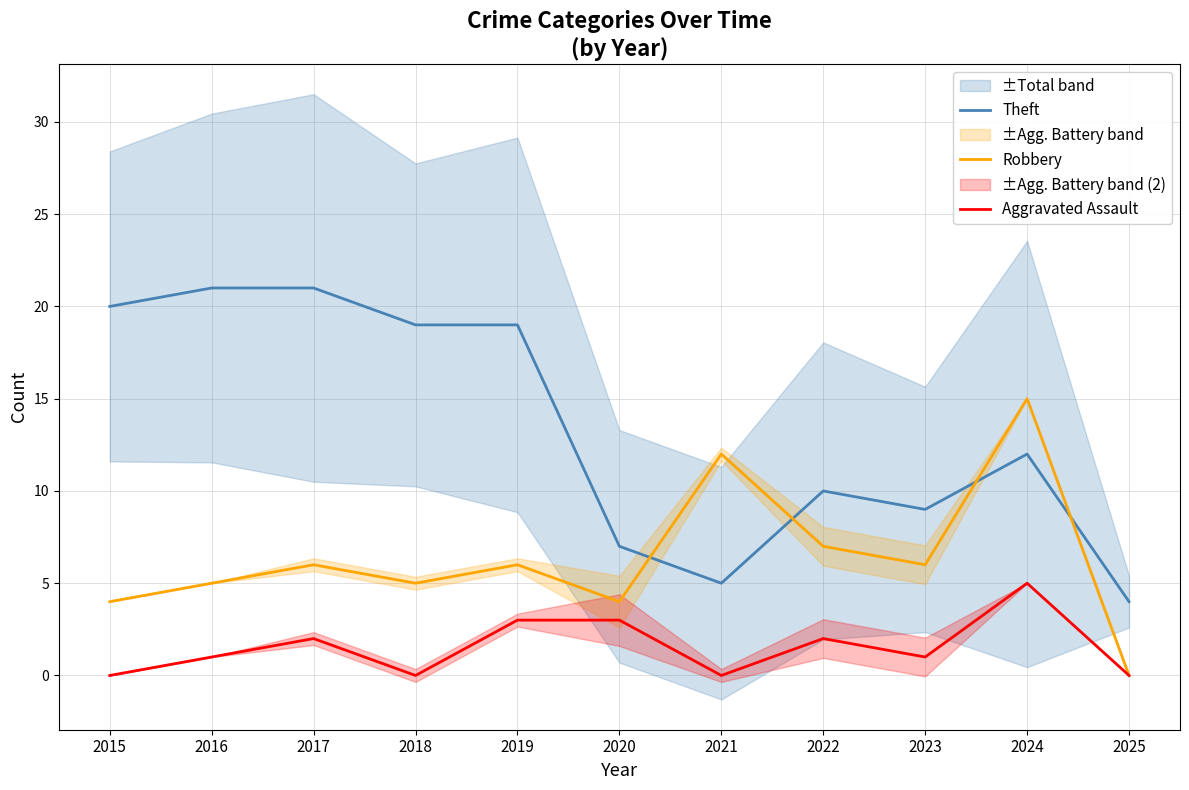

Does the chart have visible grid lines?

Yes